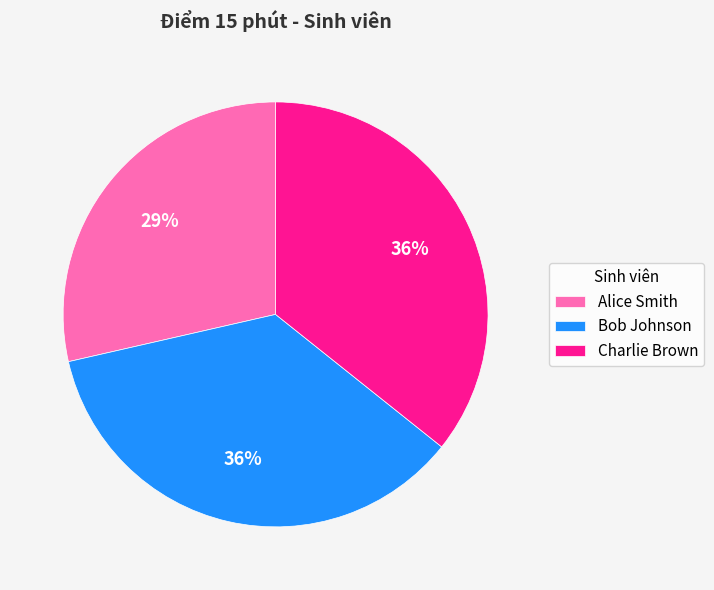

Which has a higher value, Charlie Brown or Alice Smith?

Charlie Brown